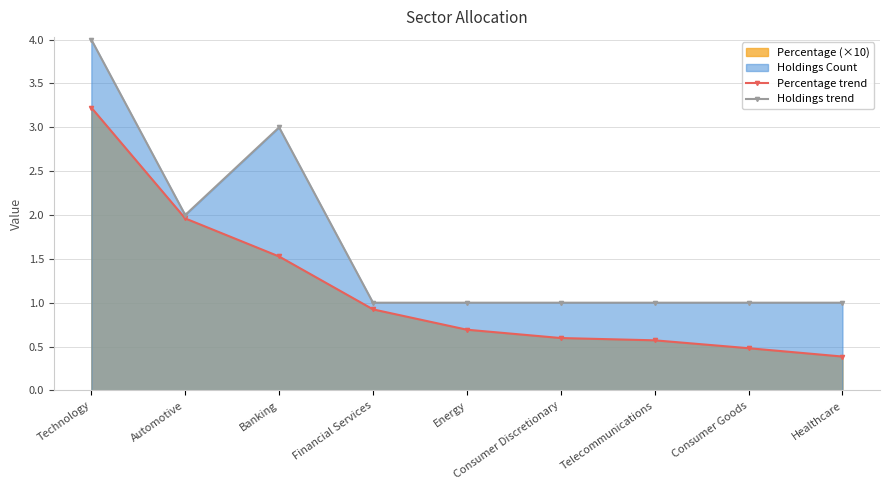

What is the difference between the Holdings trend values at Healthcare and Banking?

2.0